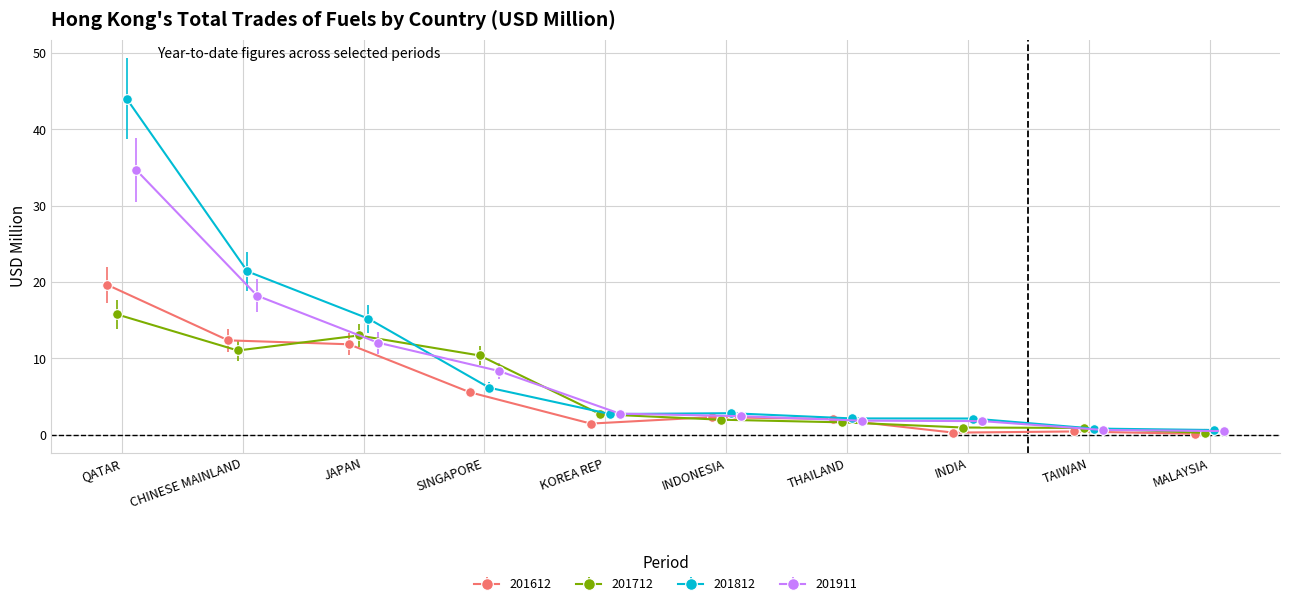

True or false: 201911 and 201712 intersect in this chart.

True